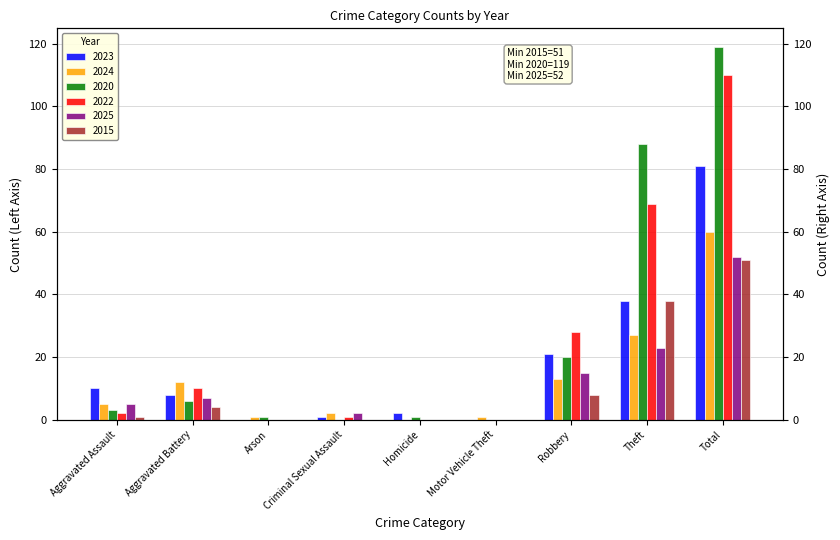

How many bars are there in total?

54